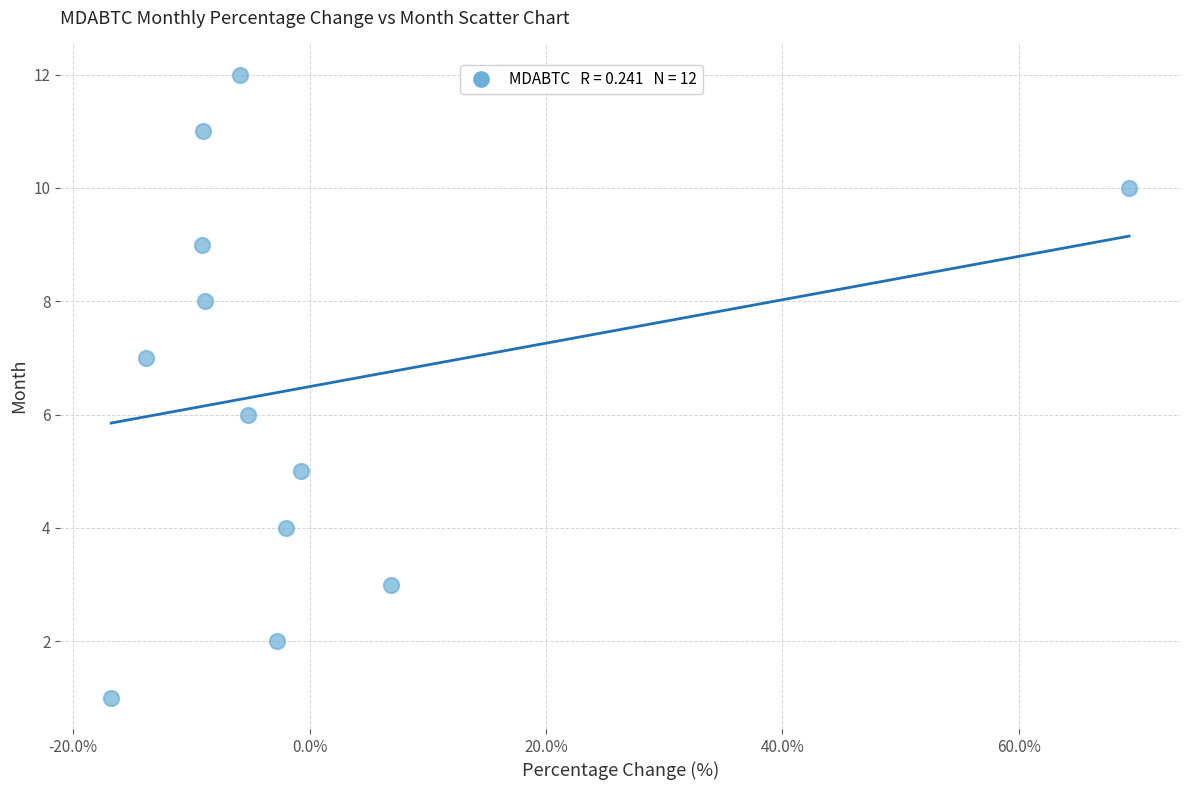

What is the range of Y values (max minus min)?

11